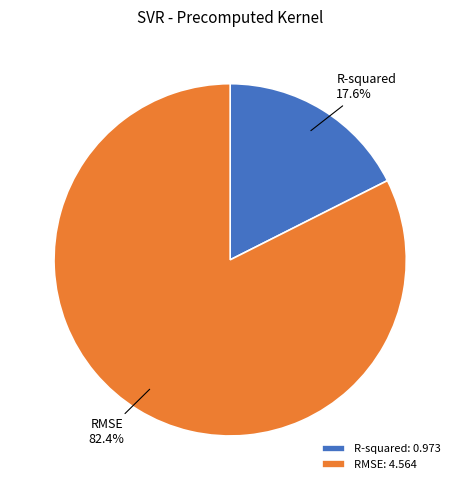

To the nearest percent, what percentage of the pie is R-squared?

18%